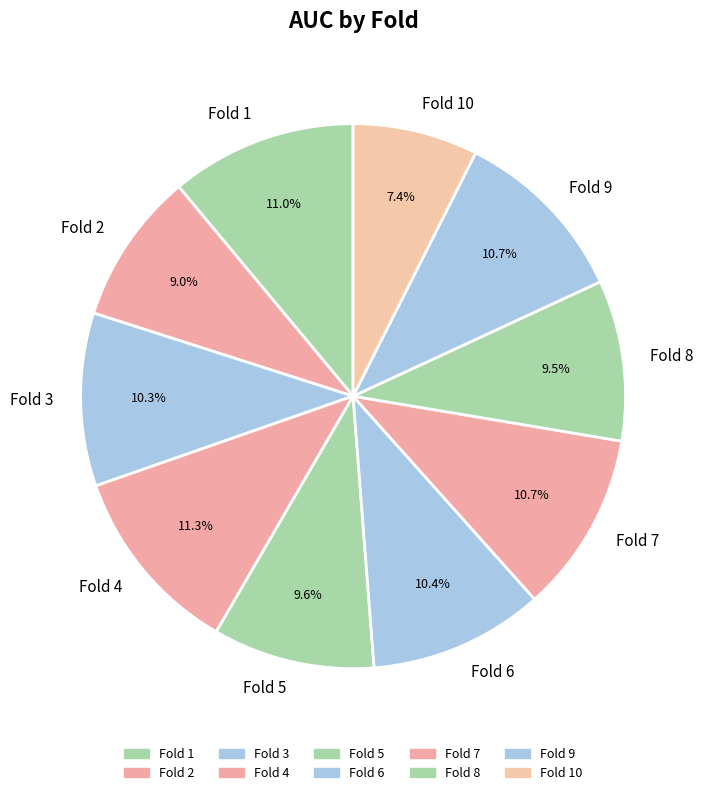

Combined, do Fold 8 and Fold 4 account for over 50%?

No